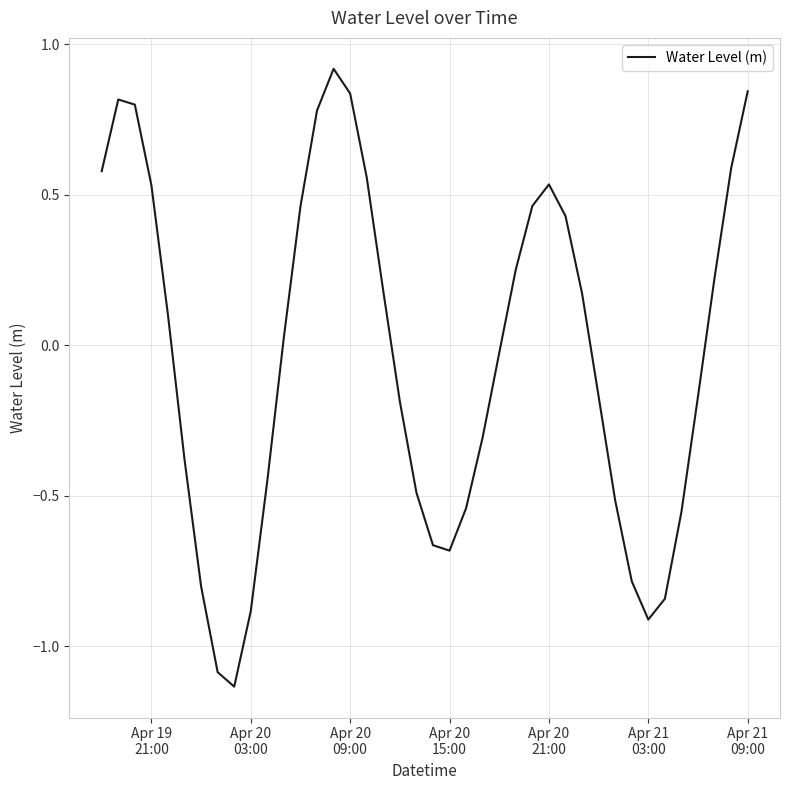

What is the greatest value displayed?

0.9